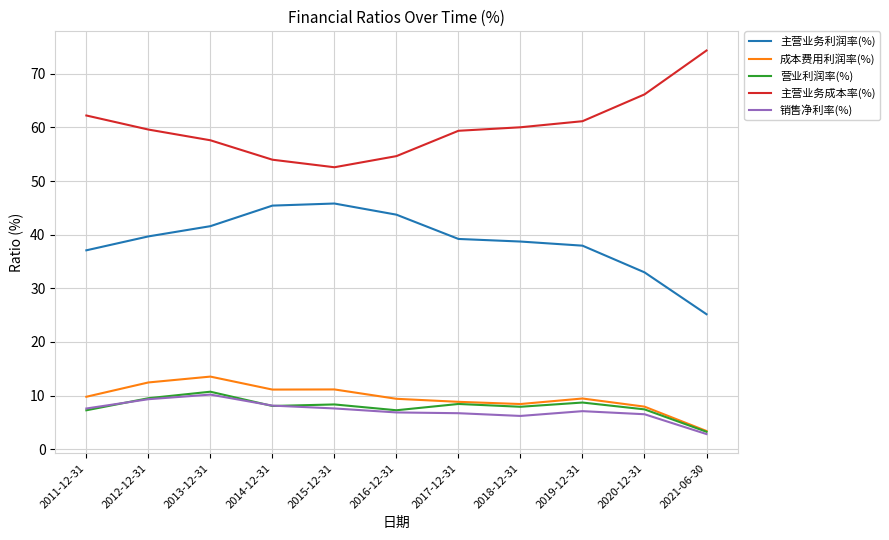

What are all the series names shown in the legend?

主营业务利润率(%), 成本费用利润率(%), 营业利润率(%), 主营业务成本率(%), 销售净利率(%)